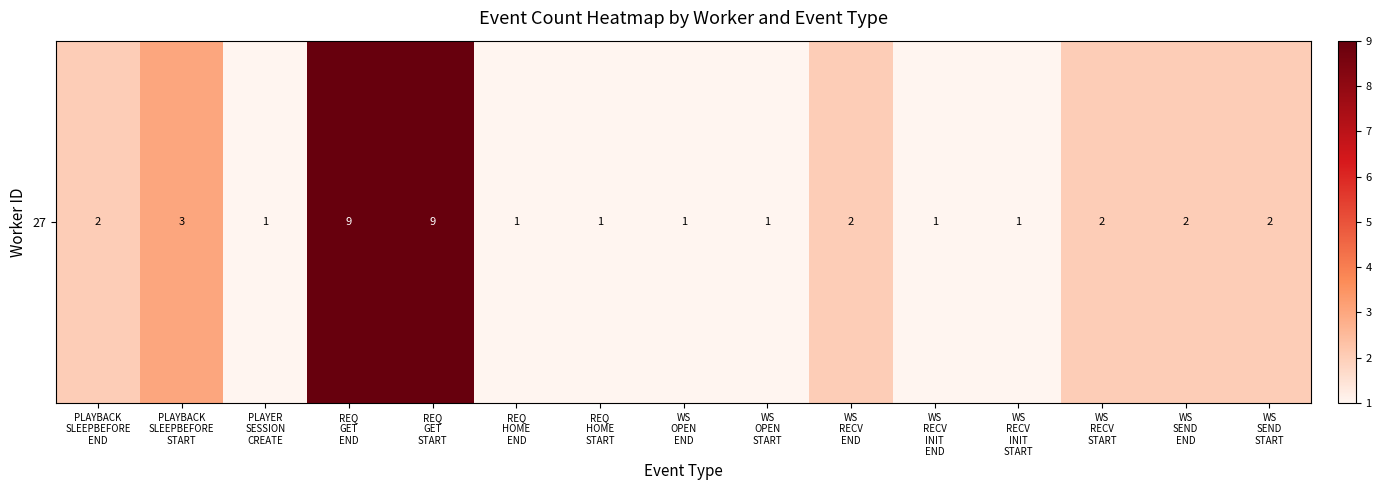

True or false: the data shows 2 at WS
SEND
START.

True